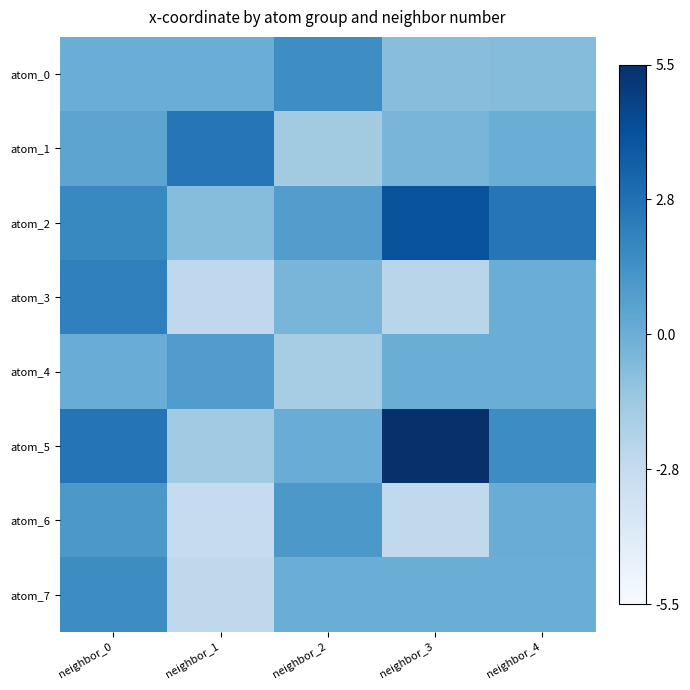

Which series has the largest total across all categories?

atom_2